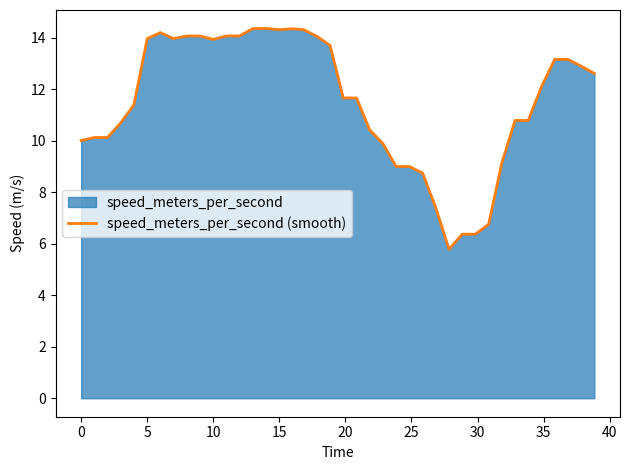

What is the smallest value displayed?

5.8